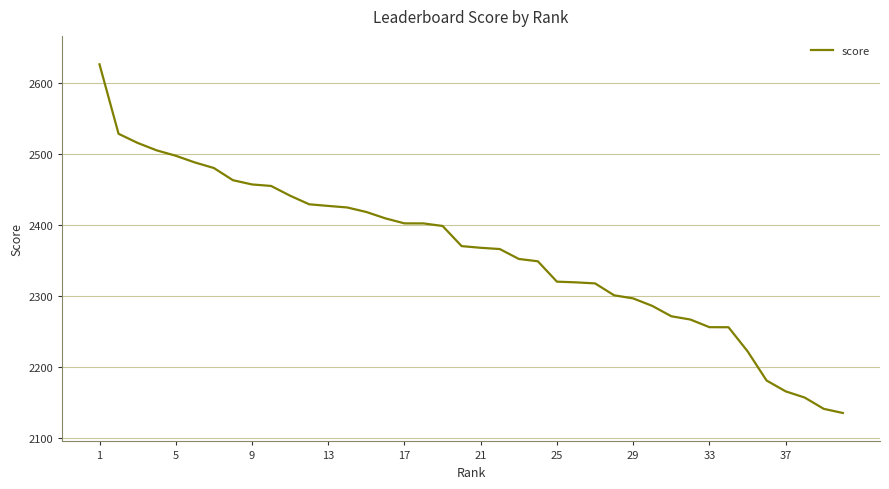

What is the minimum value shown in the chart?

2135.3